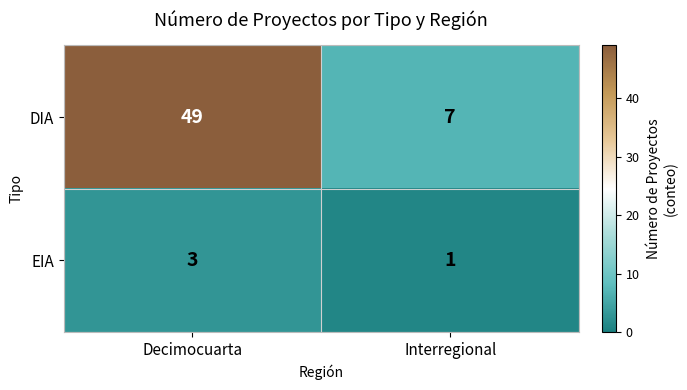

Which series has the largest total across all categories?

DIA